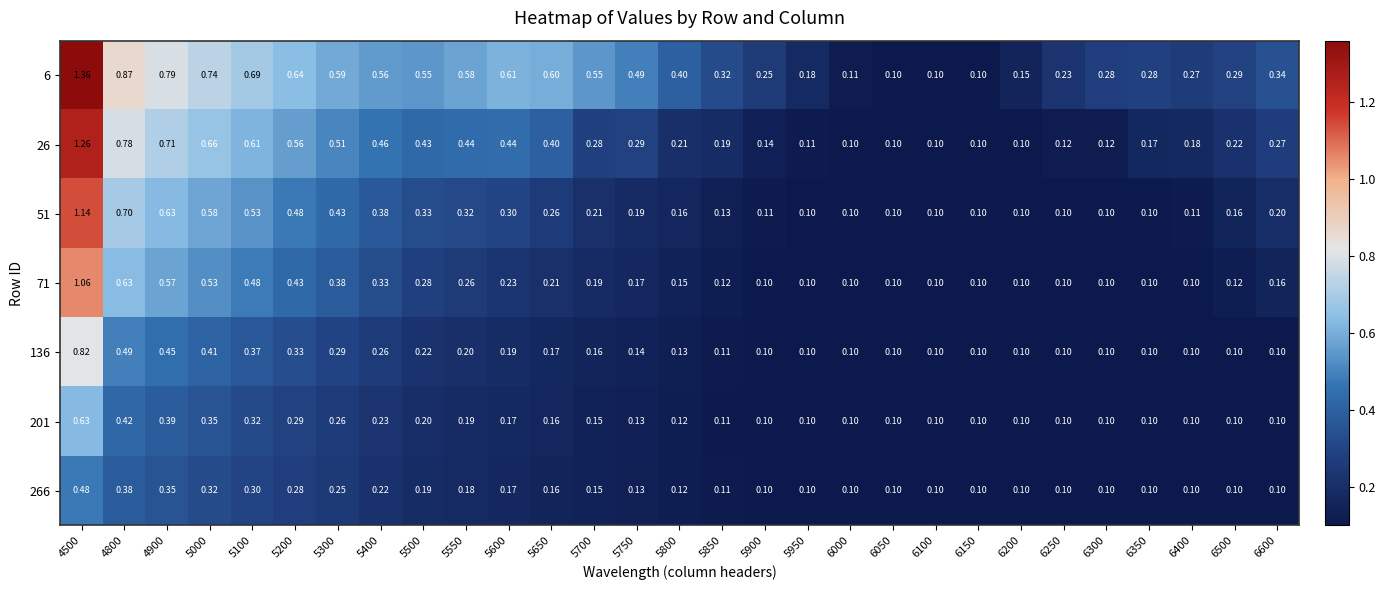

Which series has the largest range (max minus min)?

6